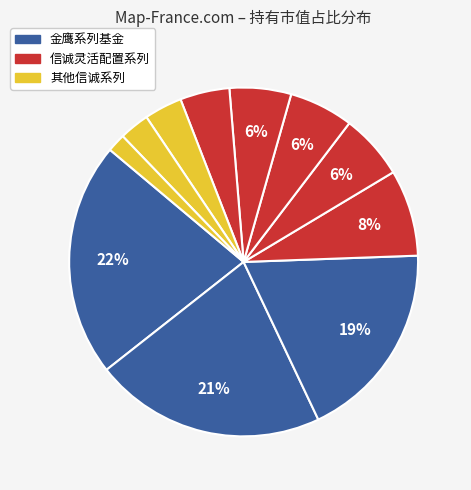

Is there any slice that represents more than half of the pie?

No